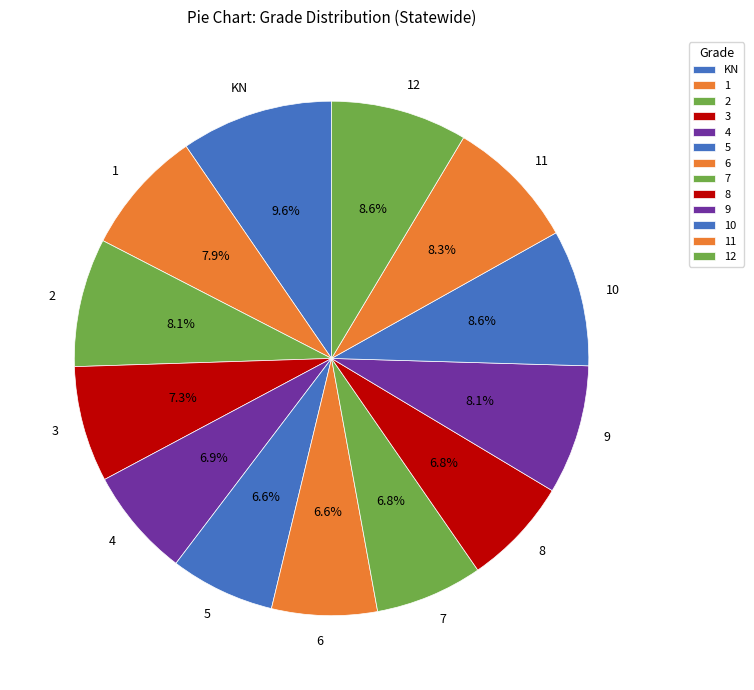

To the nearest percent, what is the difference between the largest and smallest slice percentages?

3%